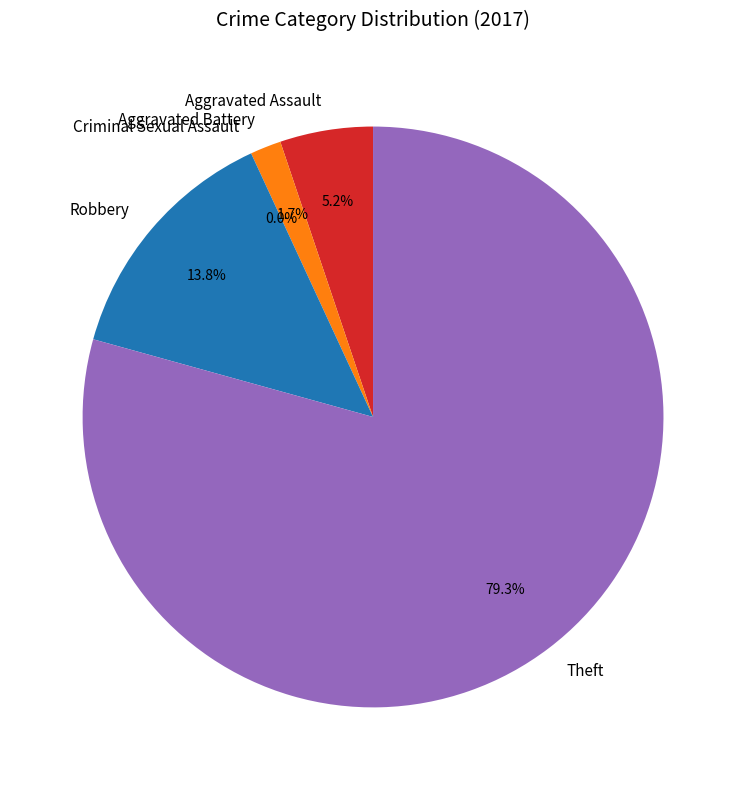

Approximately how many times larger is the value at Aggravated Battery compared to Robbery?

0.1